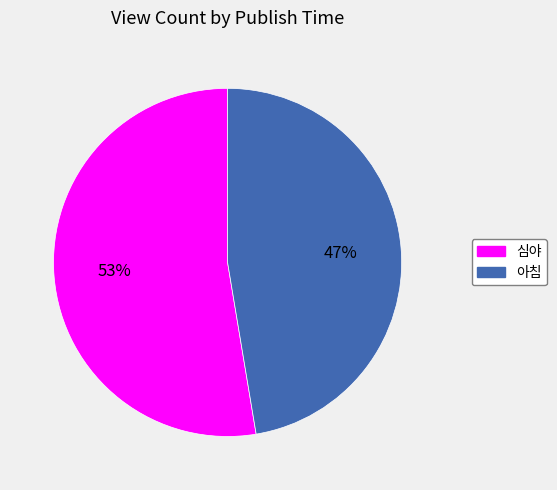

Combined, do 아침 and 심야 account for over 50%?

Yes